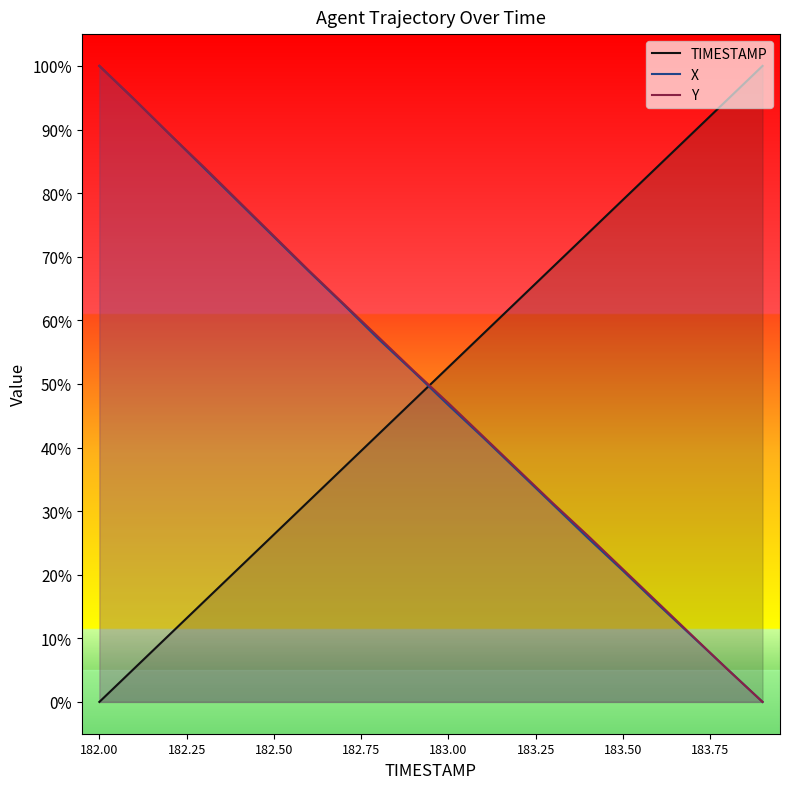

List the series in order of their overall mean, highest first.

TIMESTAMP_line, Y_line, X_line